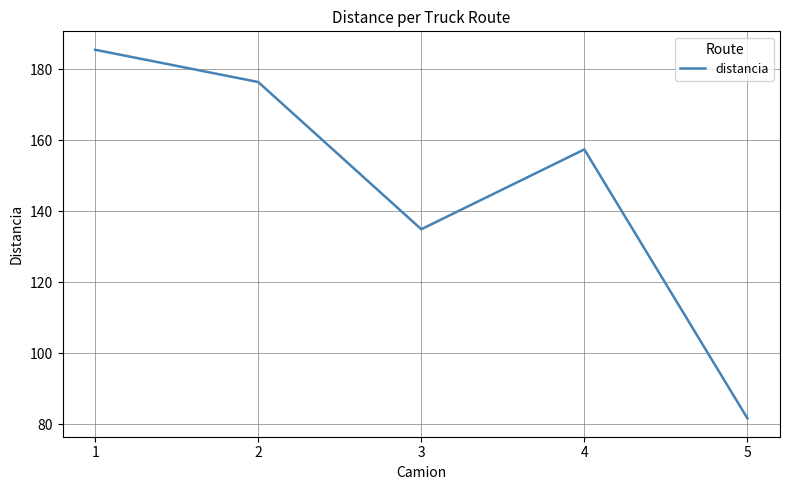

Where is the first local minimum?

3